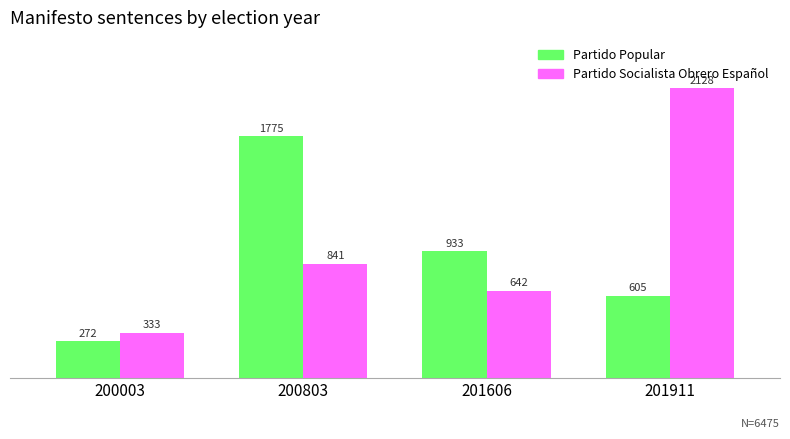

What is the difference between the maximum and minimum values in the Partido Socialista Obrero Español series?

1795